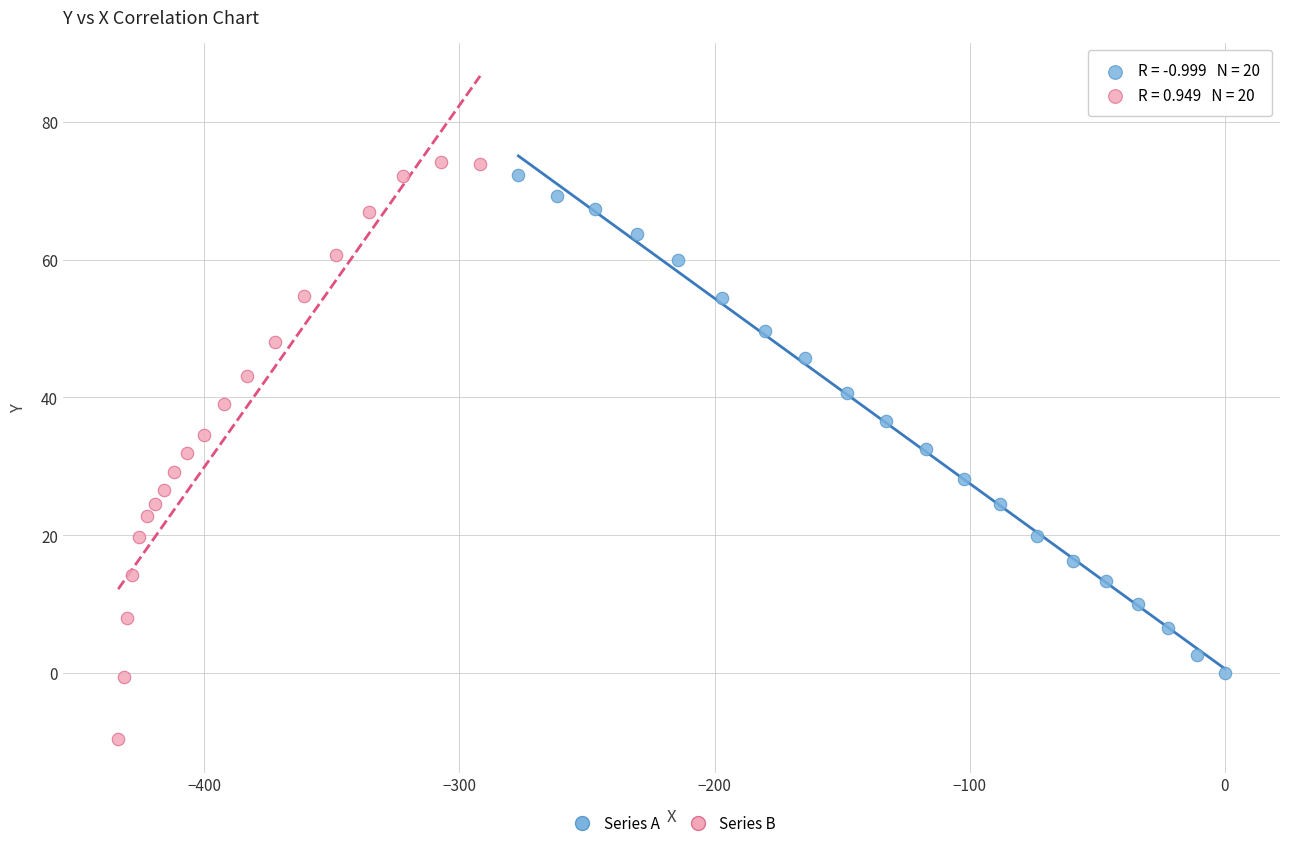

Which series has the widest spread of Y values?

Series B